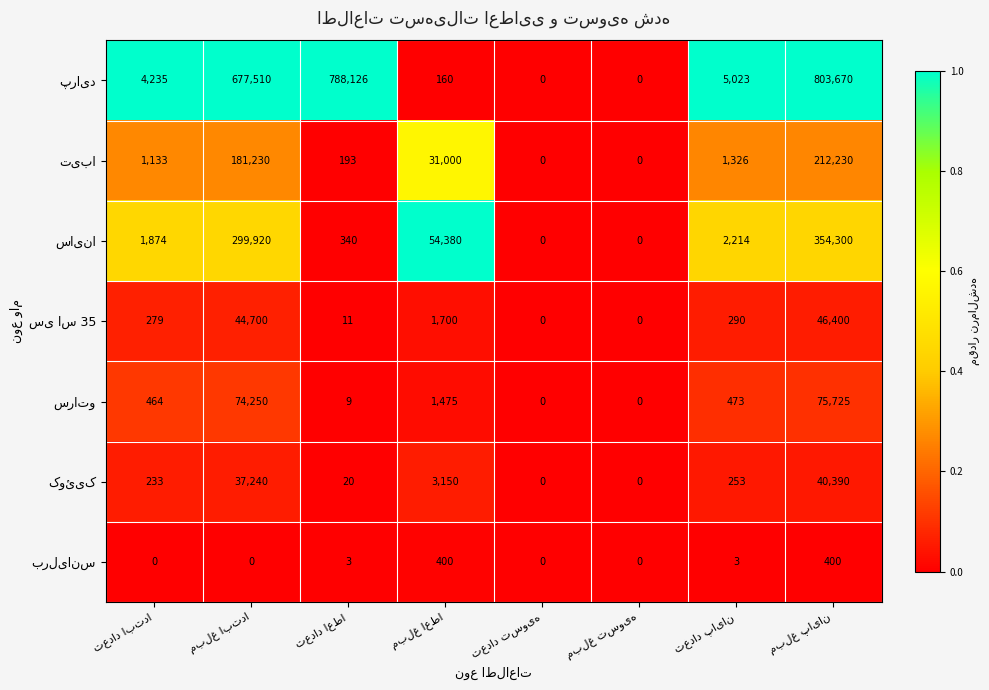

What is the greatest value displayed?

803670